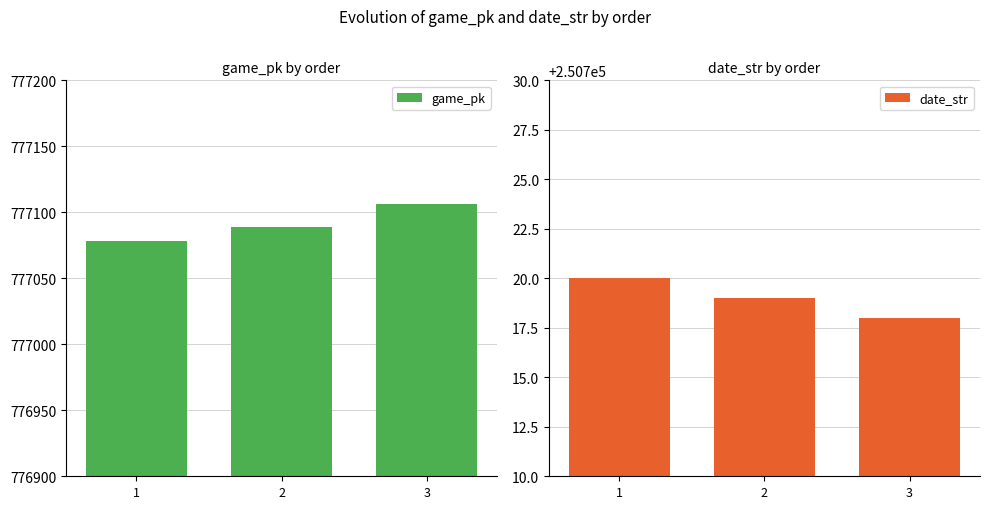

Which category has the highest value across all series?

3